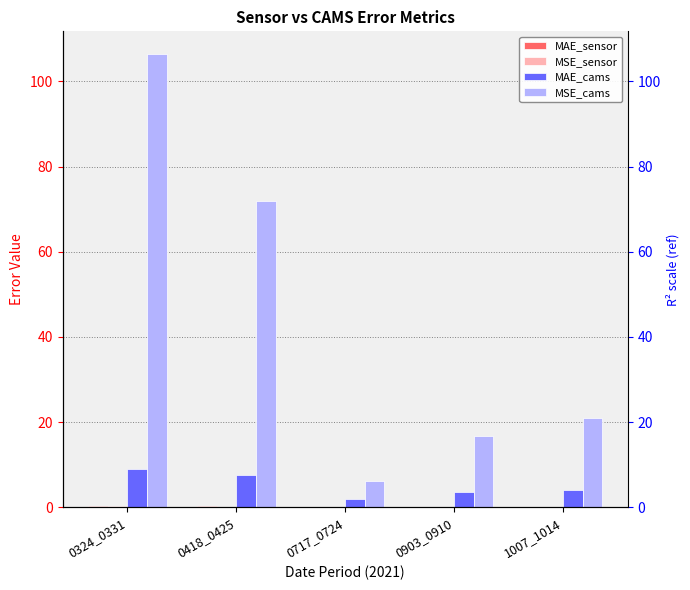

Reading right to left, list all the values displayed in this chart.

MAE_sensor: 0.1	0.2	0.2	0.2	0.3
MSE_sensor: 0.1	0.1	0.1	0.1	0.4
MAE_cams: 4.0	3.6	1.9	7.6	9.0
MSE_cams: 21.0	16.8	6.2	71.8	106.4